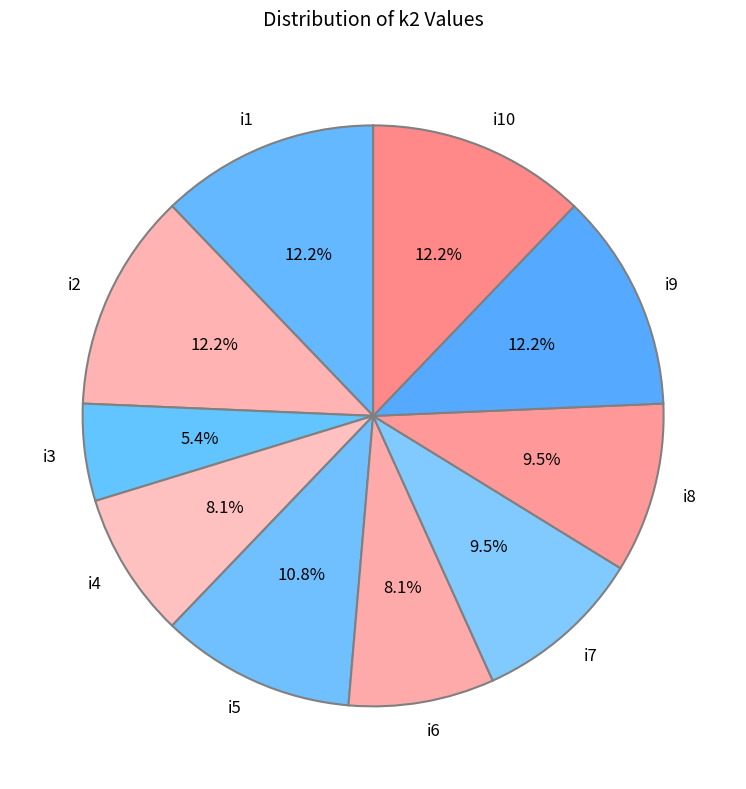

Does i7 represent more than half of the total?

No